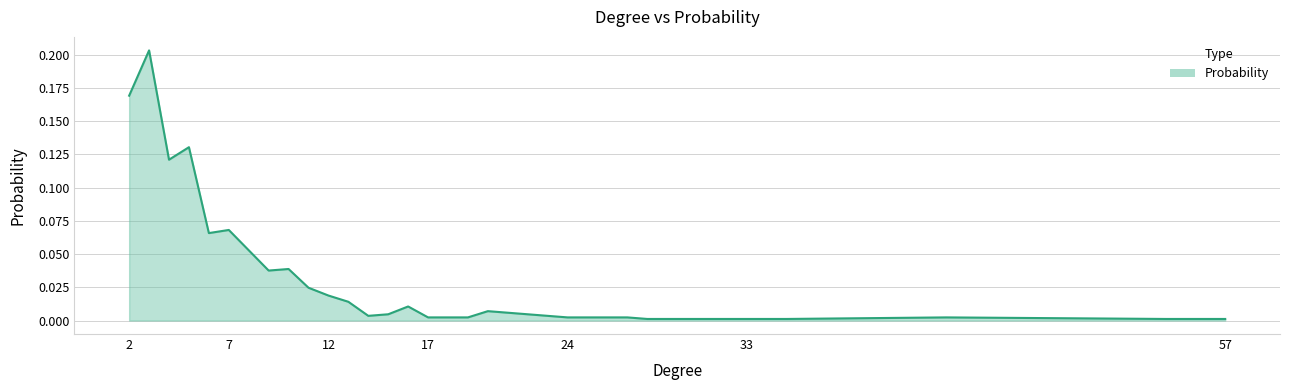

How many lines are shown in the chart?

1